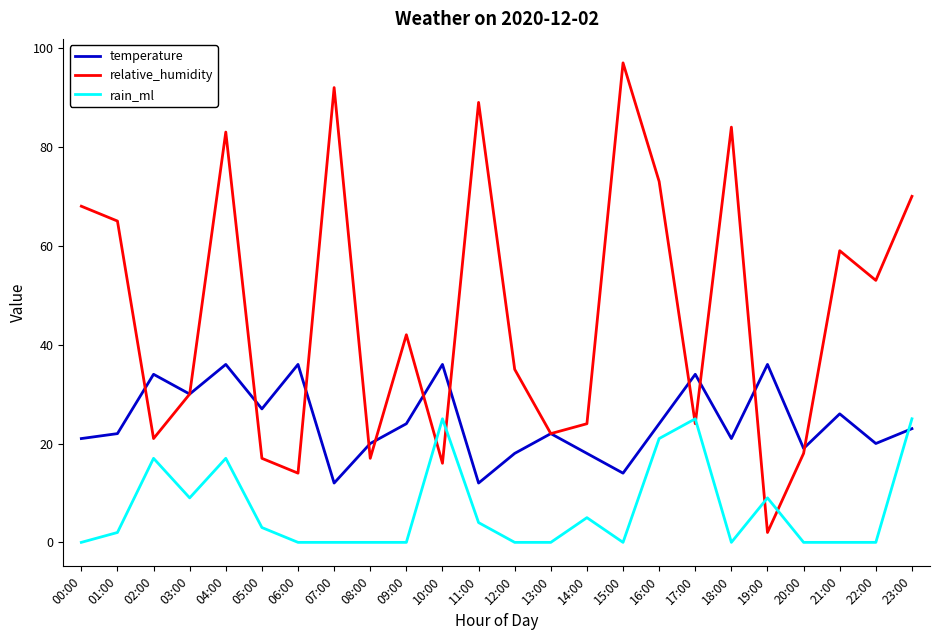

What is the average value of the rain_ml series?

7